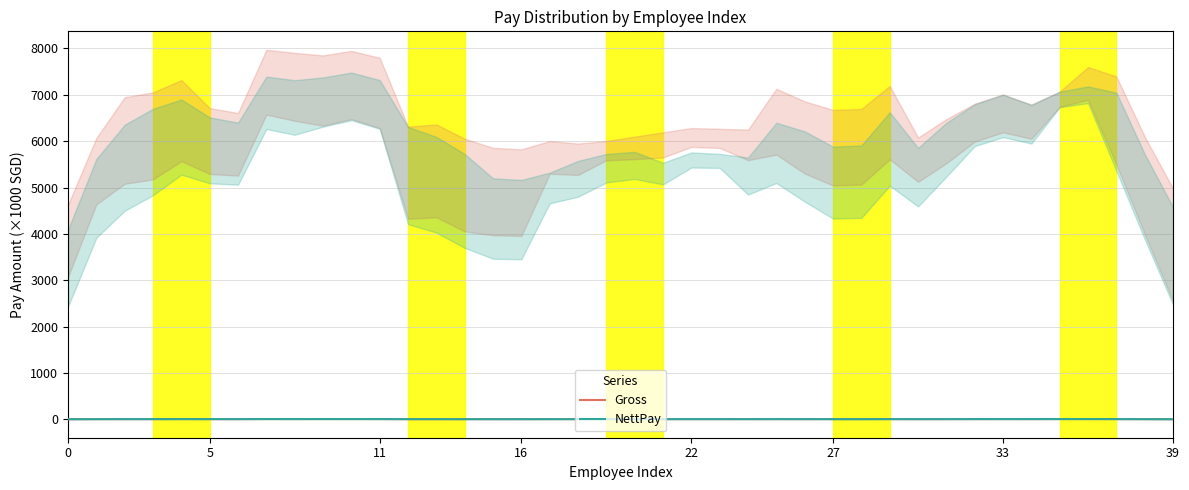

What is the value of the Gross point at the 27th from the left?

6.1